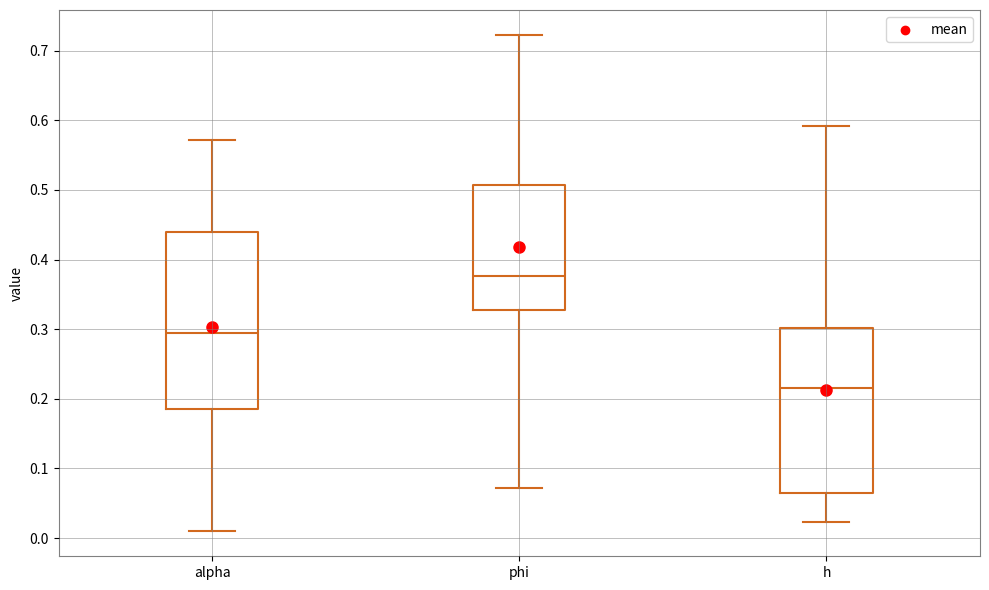

Where is the lower edge of the box for alpha on the y-axis? The values are not printed on the chart, so give them approximately, as read against the axis.

0.19